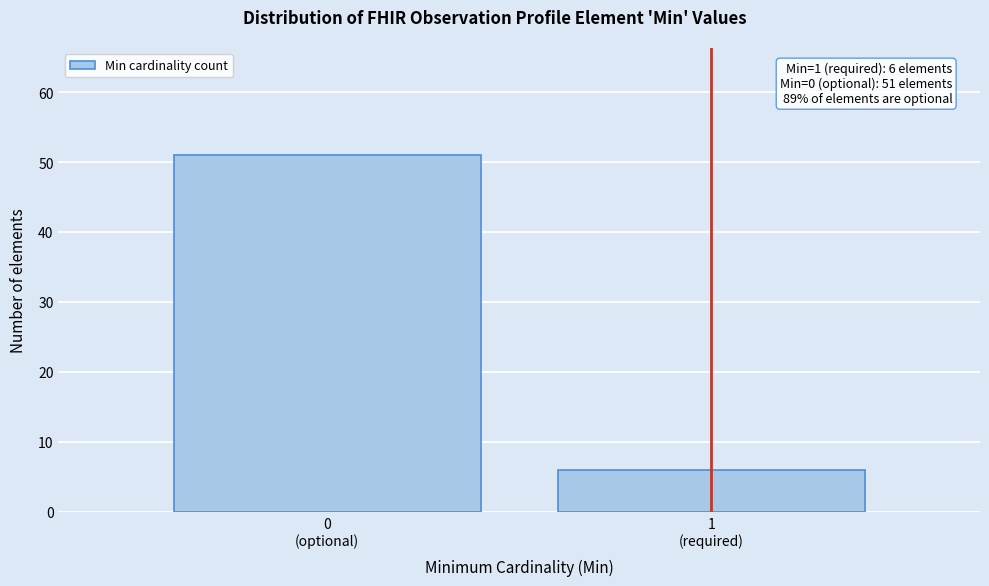

Reading left to right, list all the values displayed in this chart.

51	6